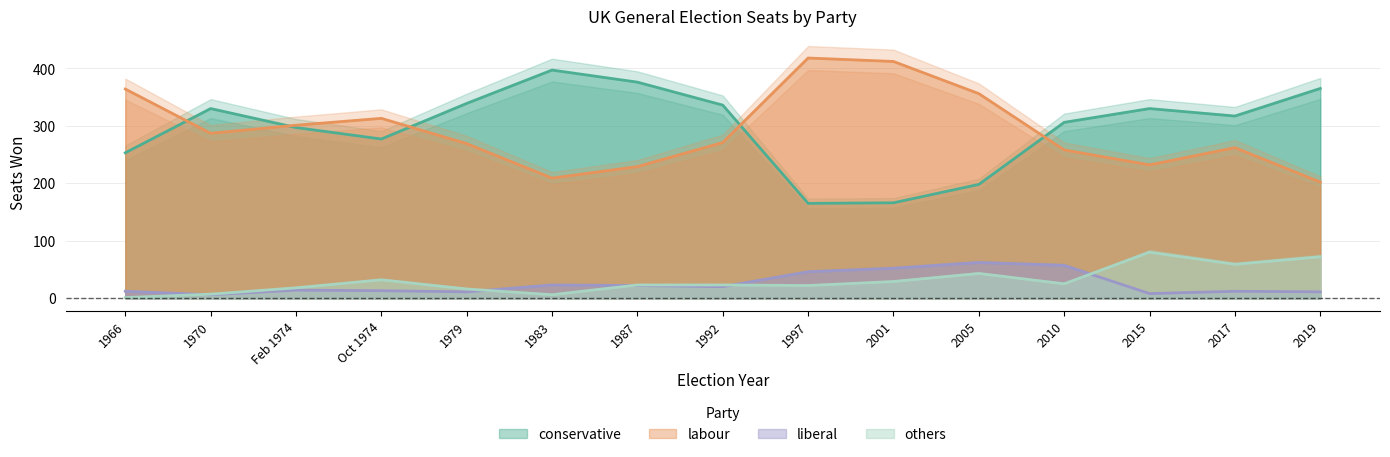

What is the difference between the maximum and minimum values in the liberal series?

56